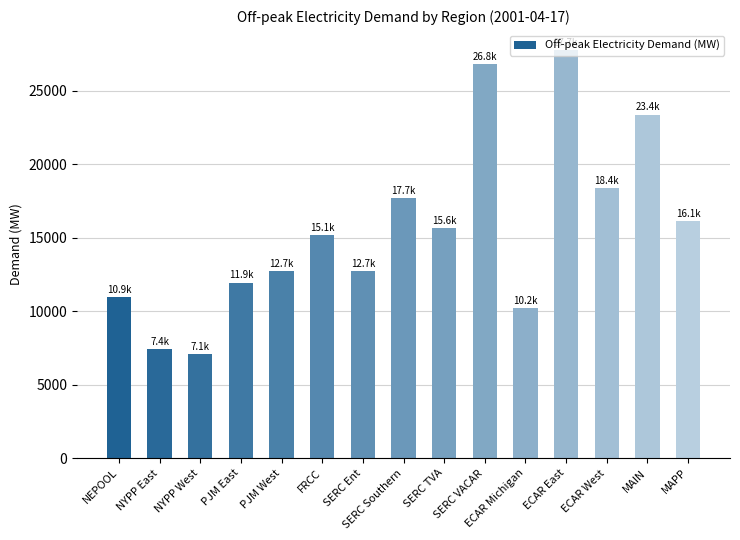

What is the approximate value at PJM East?

11937.3